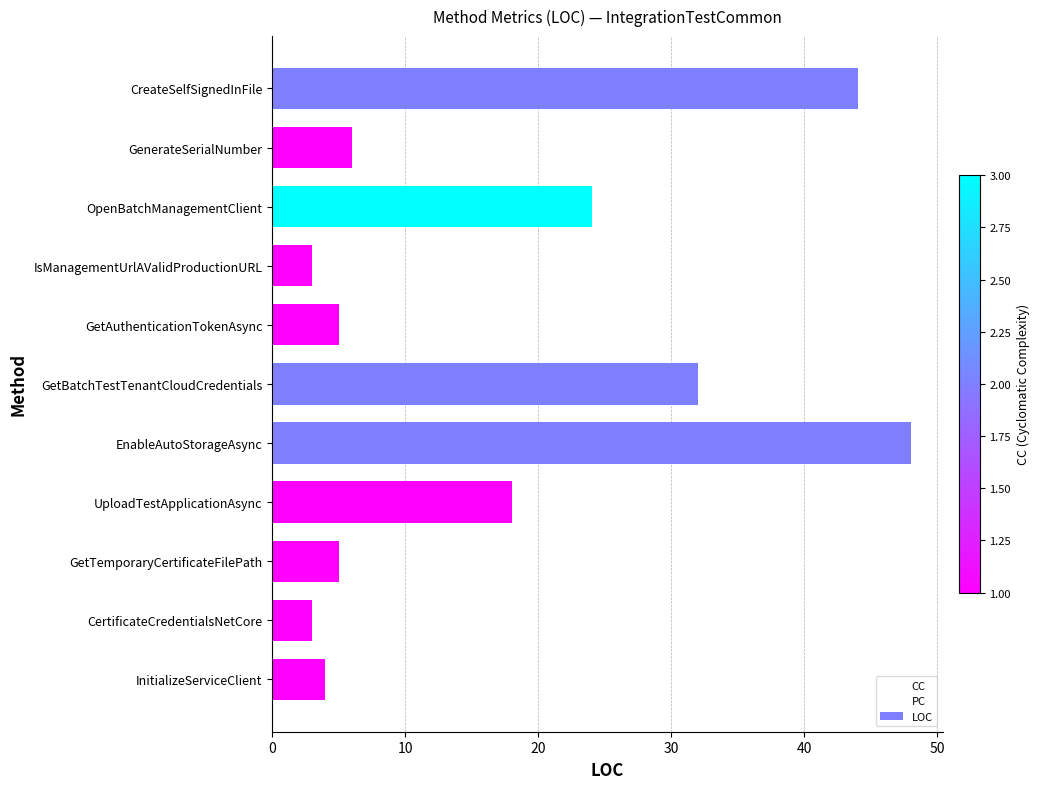

What is the minimum value for LOC?

3